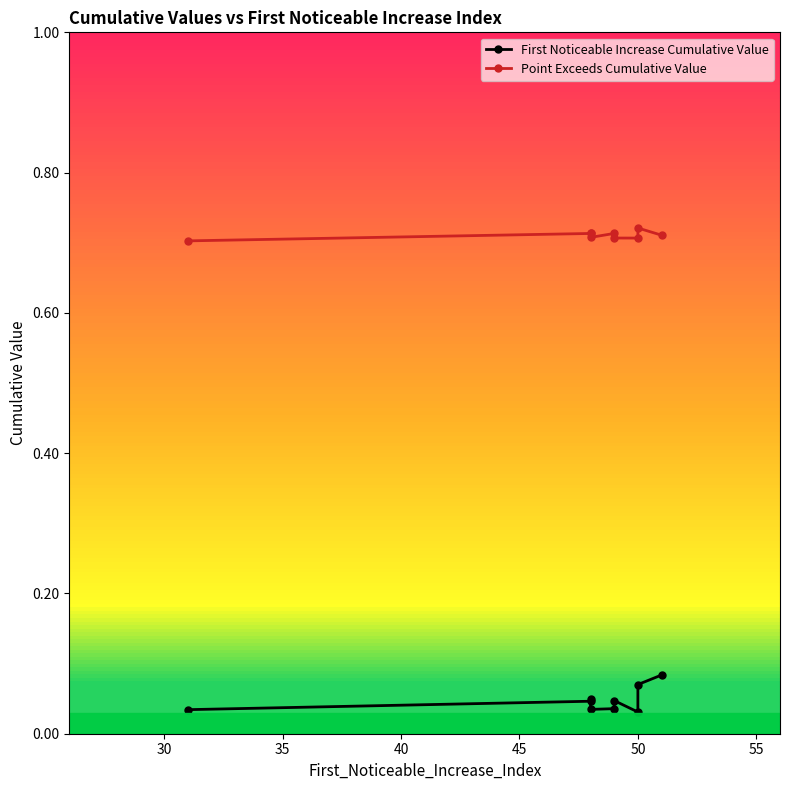

The First Noticeable Increase Cumulative Value series shows 0.0 at 40. True or false?

False